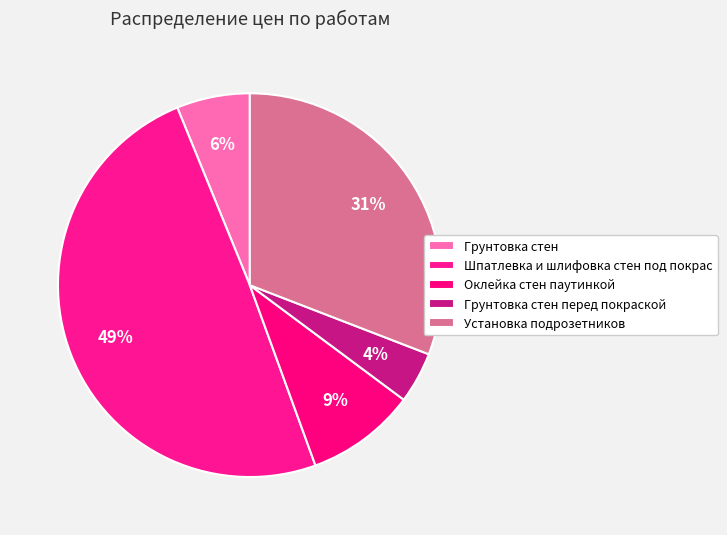

What percentage is the Шпатлевка и шлифовка стен под покрас slice, to the nearest percent?

49%